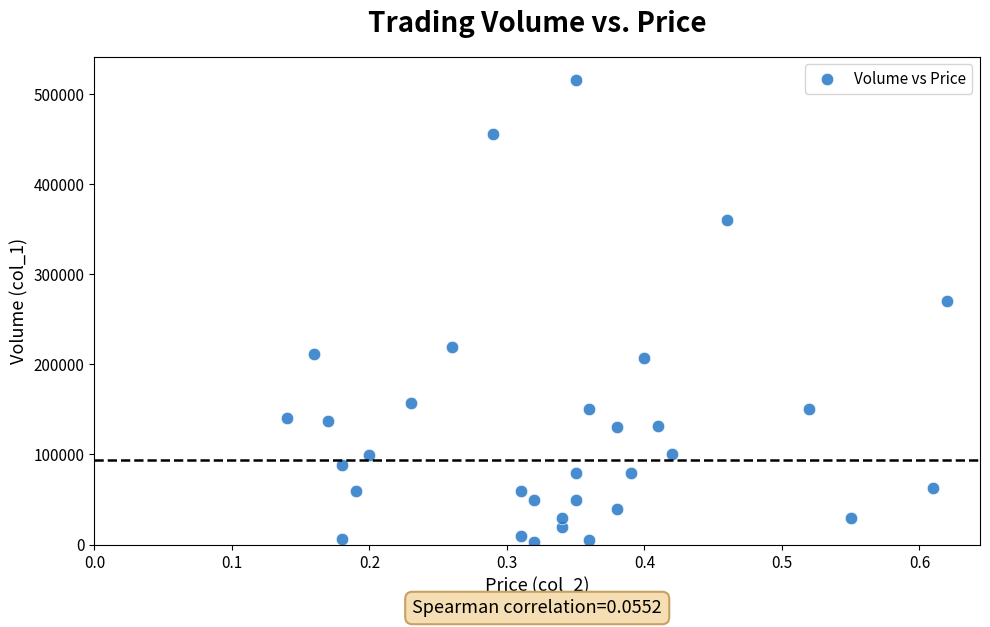

What is the range of Y values (max minus min)?

513000